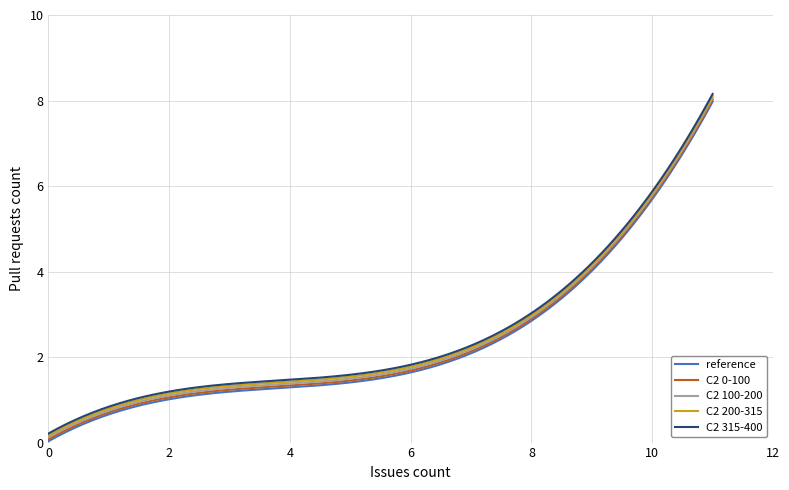

True or false: C2 0-100 and C2 315-400 cross at least once.

False